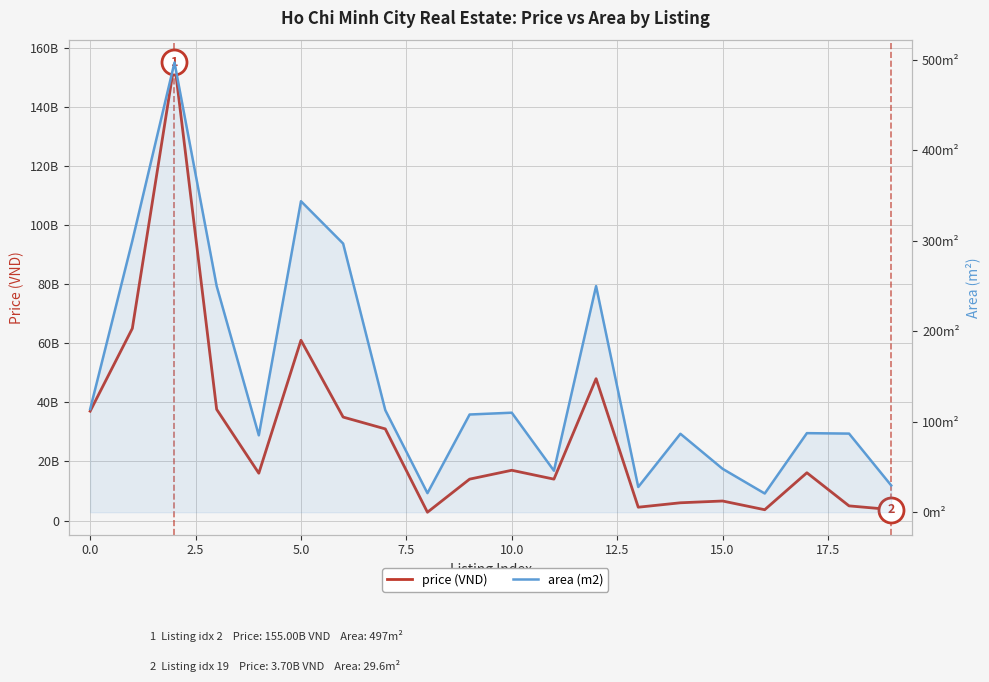

True or false: area (m2) and price (VND) cross at least once.

False